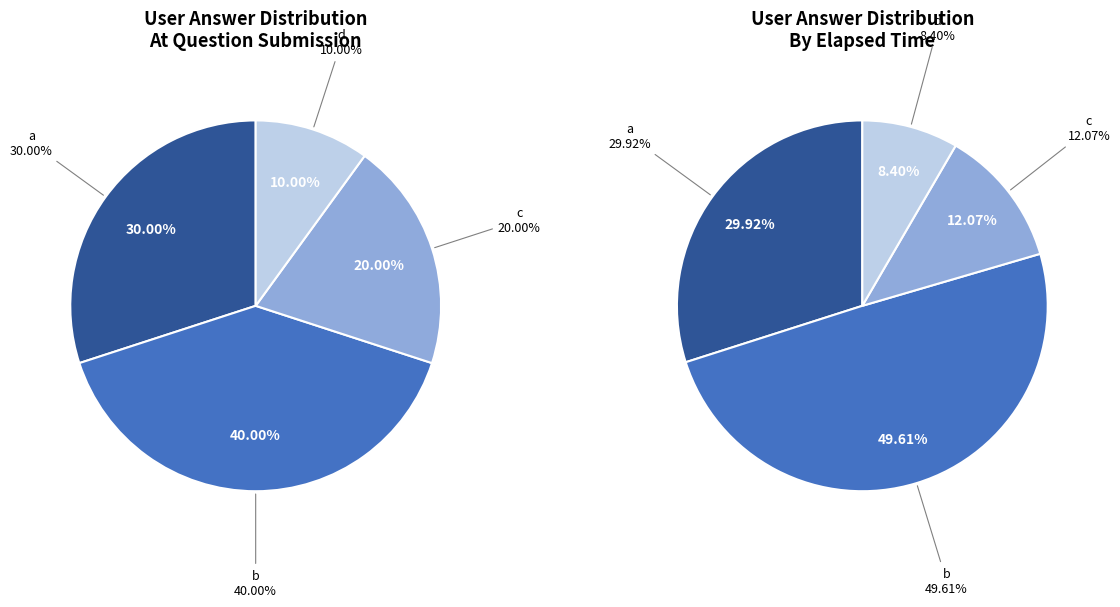

What is the ratio of the value at d to the value at a?

0.3